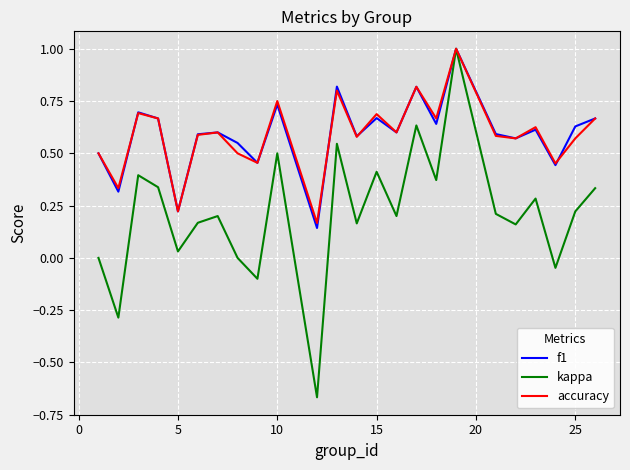

Which series has the widest spread of values?

kappa